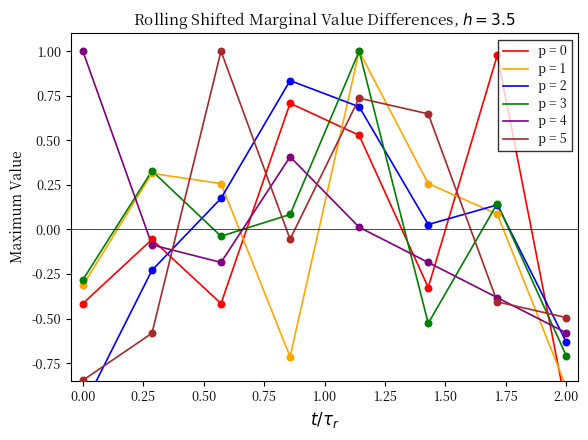

At how many categories does at least one series exceed 0?

7